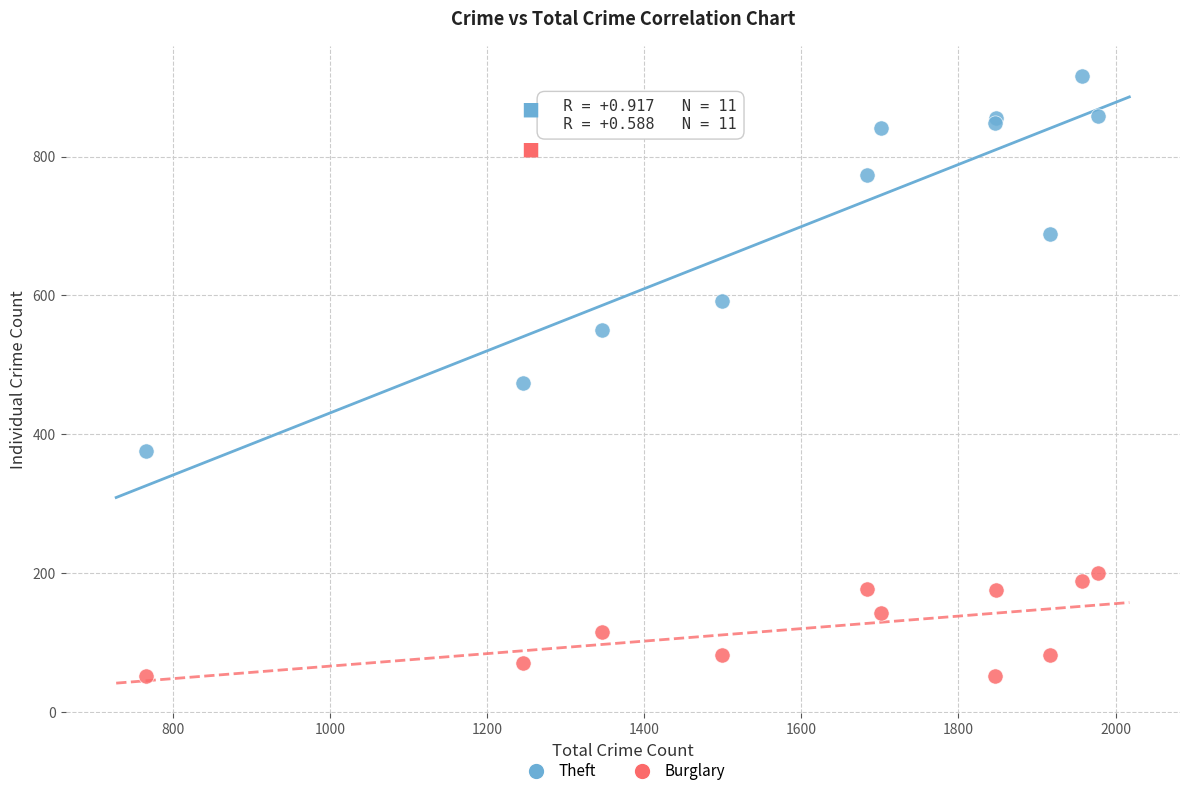

What are all the series names shown in the legend?

Theft, Burglary